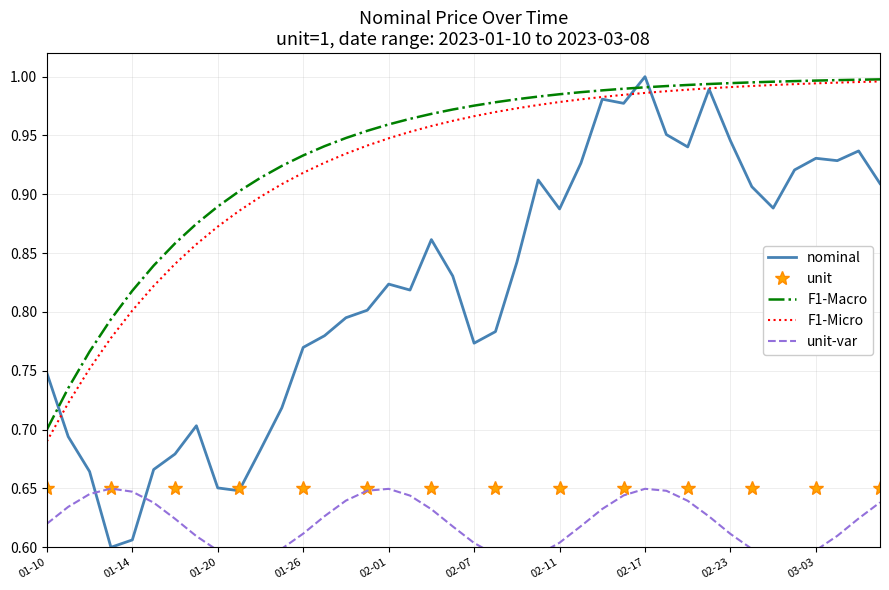

Where is the data nearest to the value 0?

2023-01-13